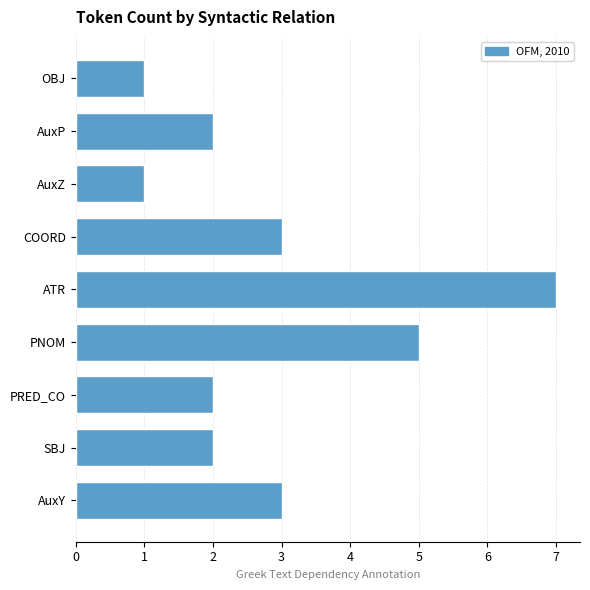

What is the greatest value displayed?

7